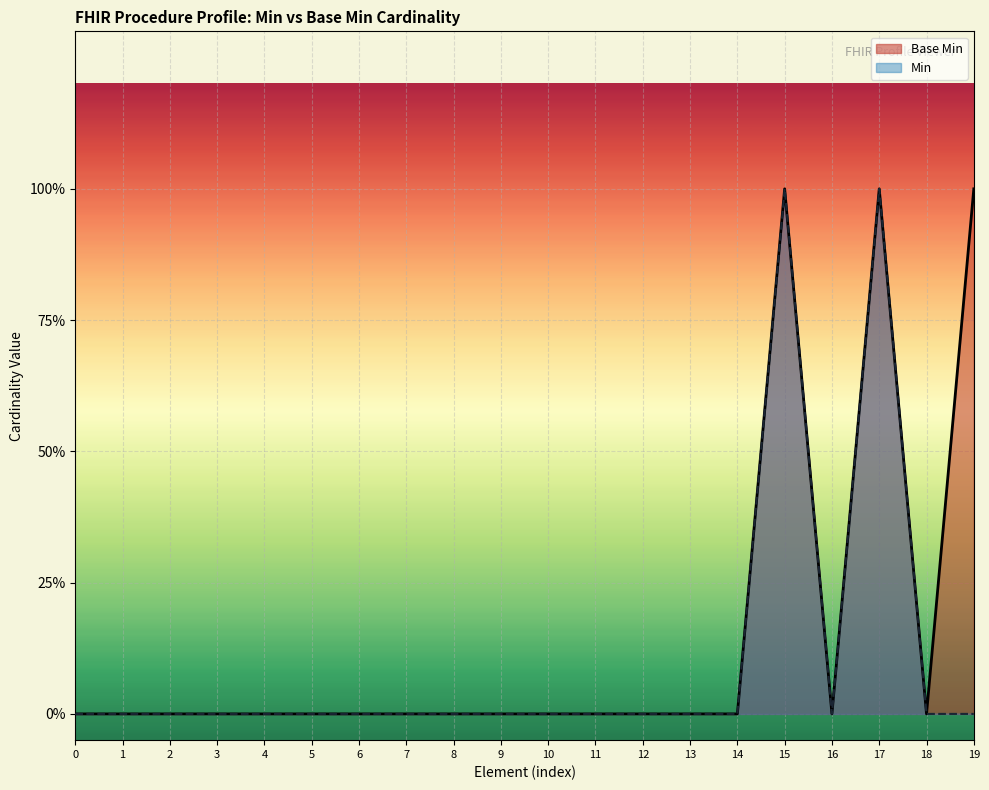

Rank the categories by Base Min value from lowest to highest.

0, 1, 2, 3, 4, 5, 6, 7, 8, 9, 10, 11, 12, 13, 14, 16, 18, 15, 17, 19